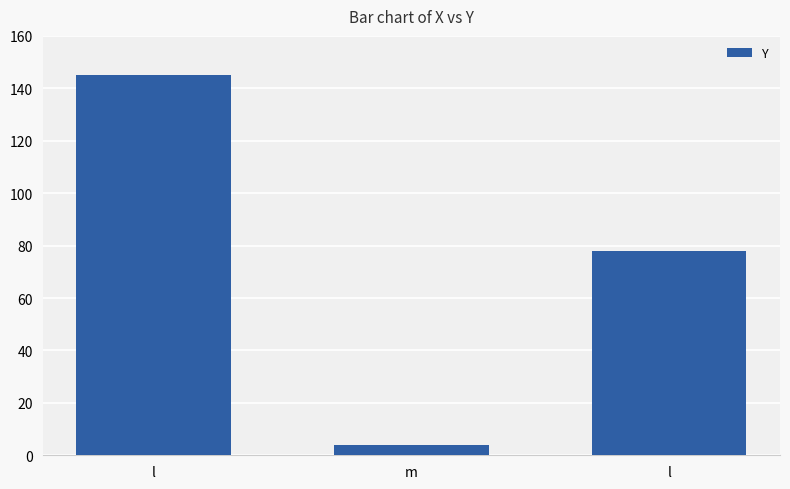

What is the change in value from m to l?

+74